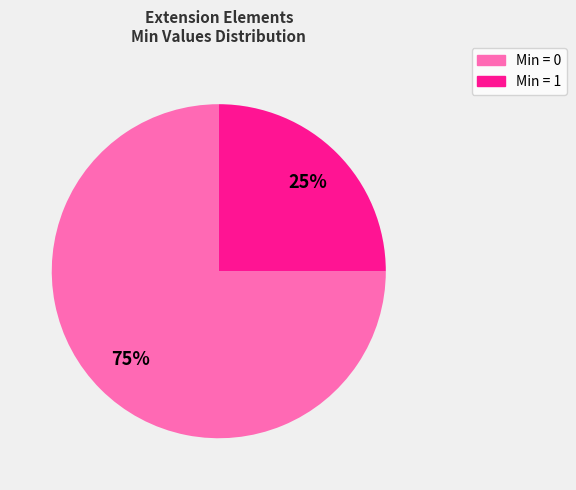

To the nearest percent, what is the difference between the largest and smallest slice percentages?

50%